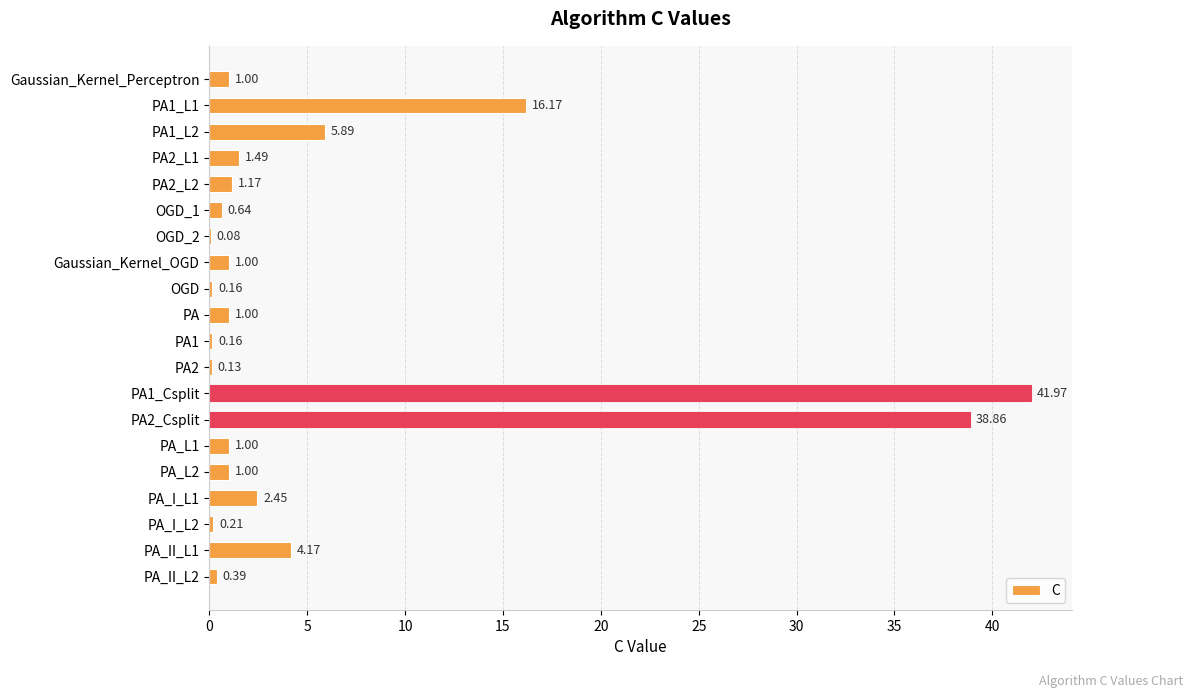

What is the sum of all values?

118.9